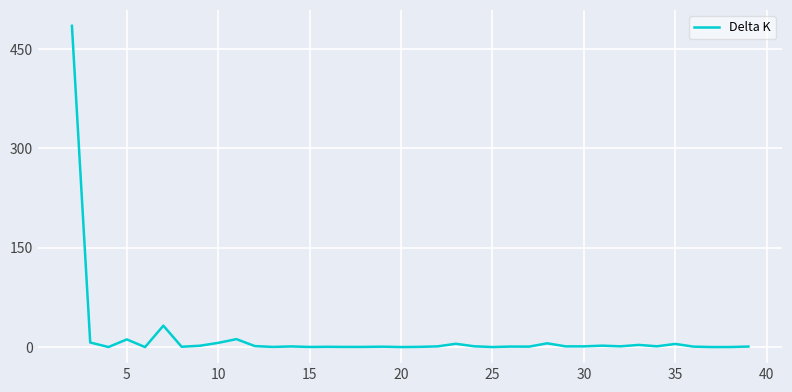

What is the difference between the maximum and minimum values?

484.6